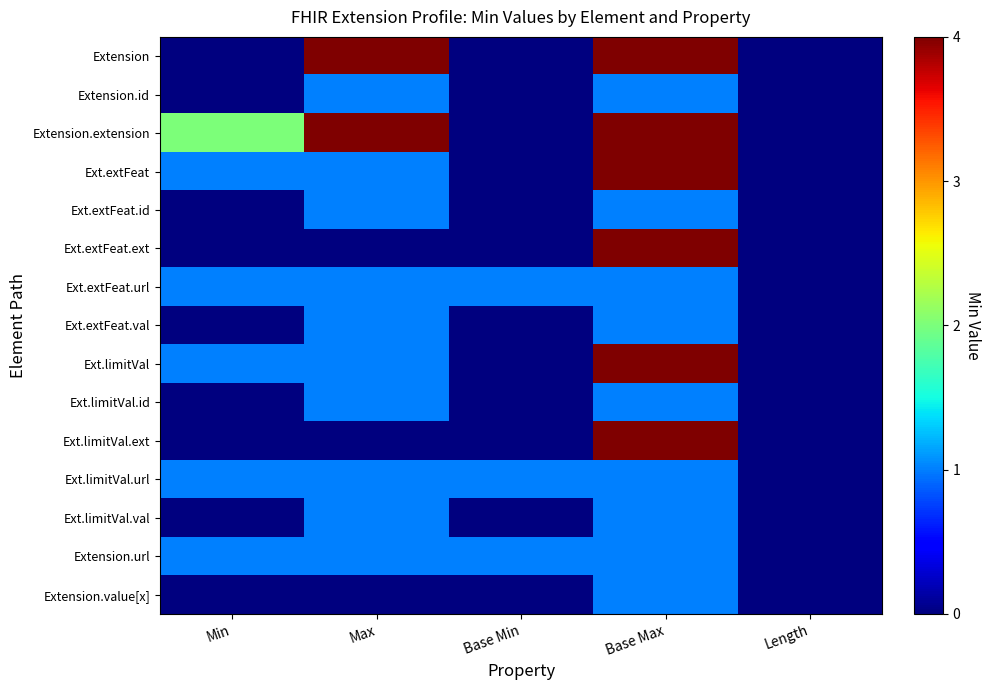

Between Length and Base Max, which is larger?

Base Max